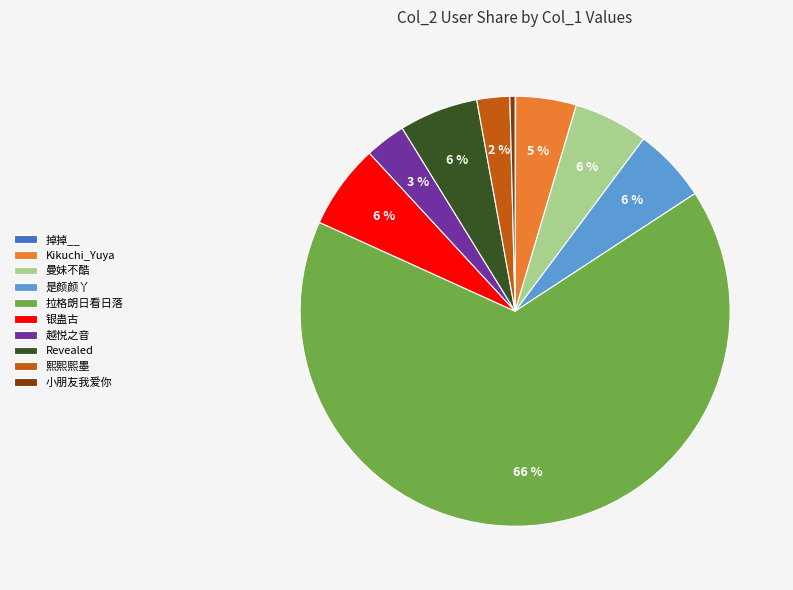

True or false: 银蛊古 accounts for 6% of the total.

True